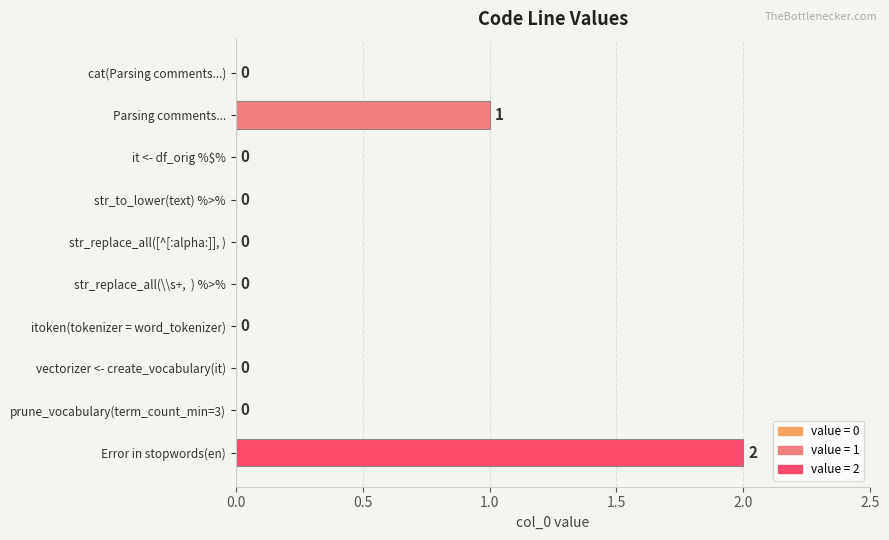

The value at vectorizer <- create_vocabulary(it) is 1. True or false?

False